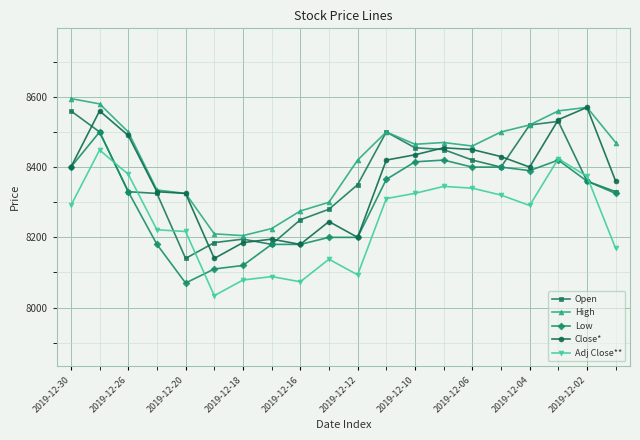

True or false: Low has more than 1 interior local peaks.

True